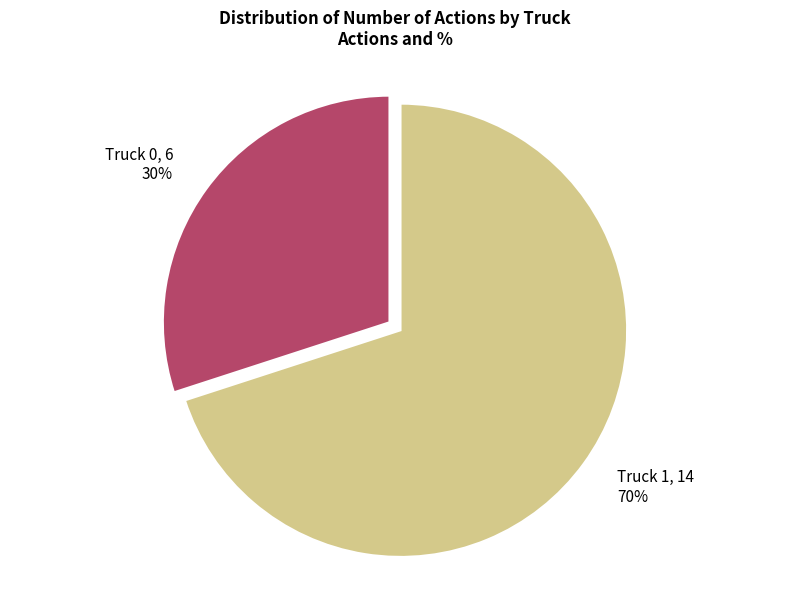

True or false: Truck 1 accounts for 80% of the total.

False